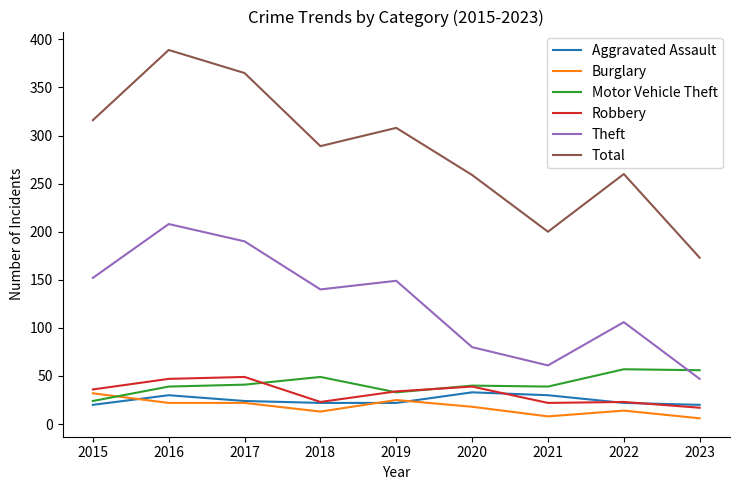

Which category has the lowest value in the Total series?

2023